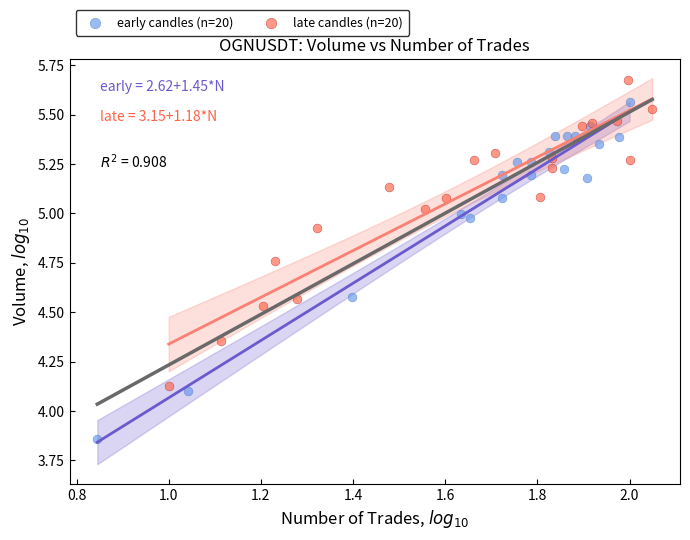

Which series reaches the minimum Y coordinate?

early candles (n=20)